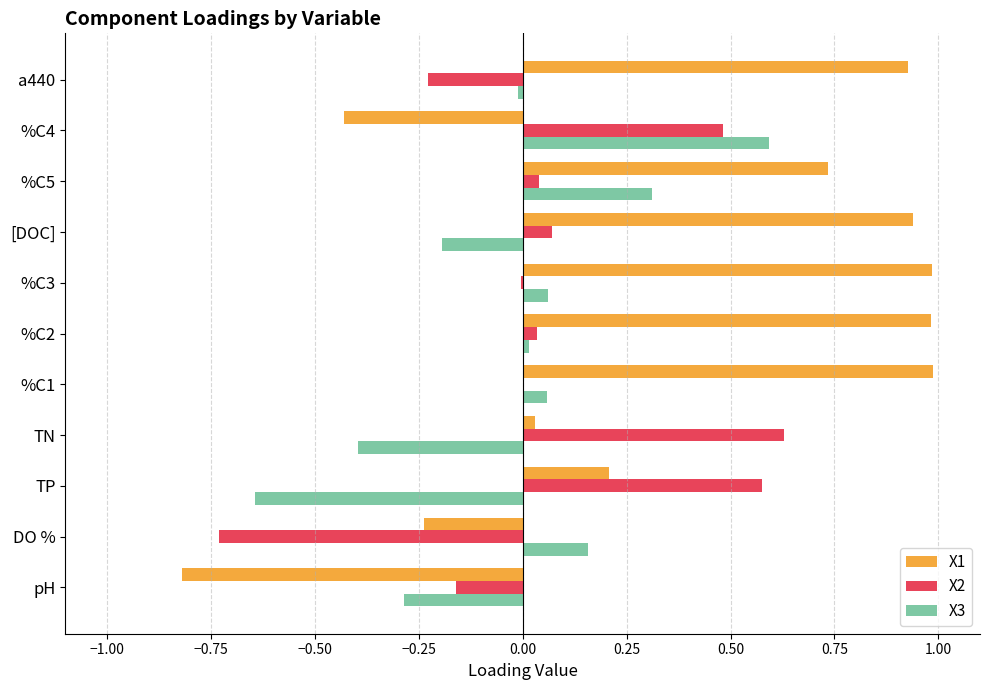

Is the value of X1 at pH greater than the value of X2 at TN?

No